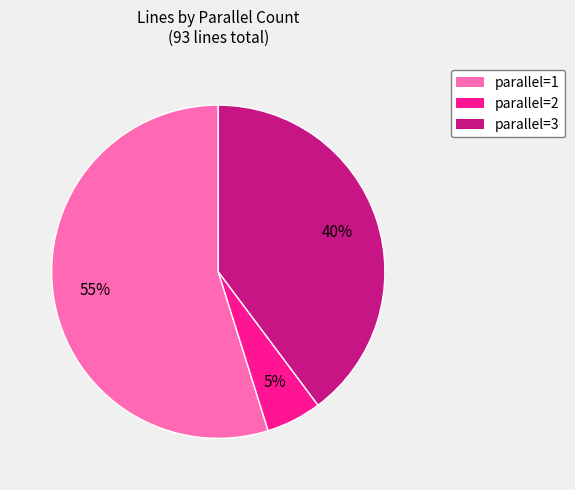

Count the number of slices in the pie.

3